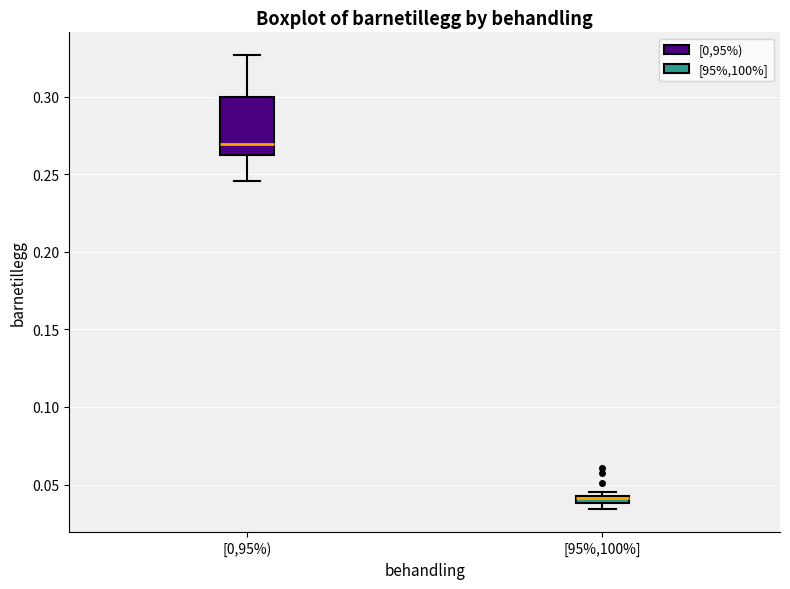

Where does the median line of the box for [0,95%) sit on the y-axis? The values are not printed on the chart, so give them approximately, as read against the axis.

0.270